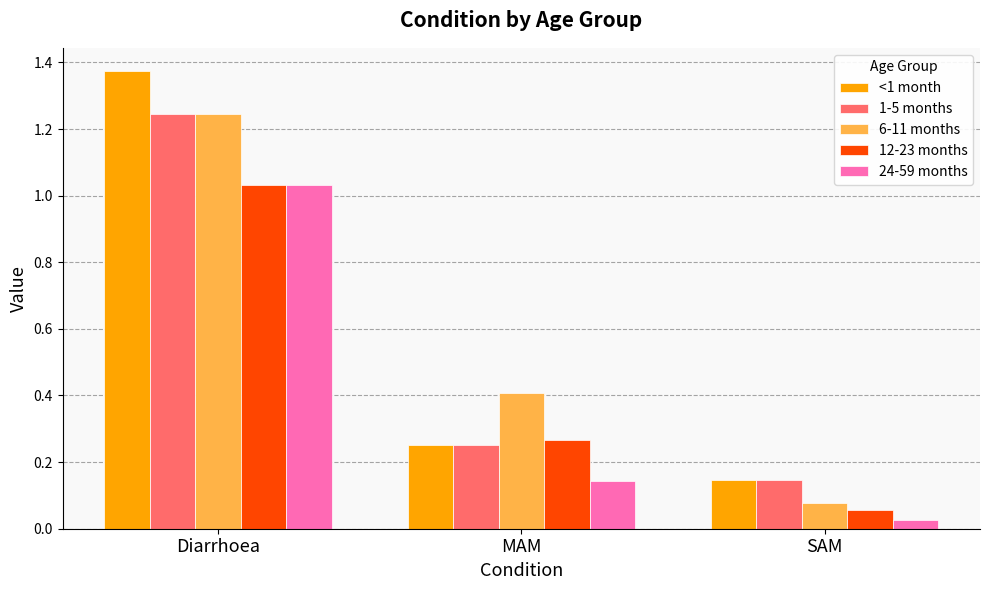

What is the label of the 2nd bar from the right?

MAM